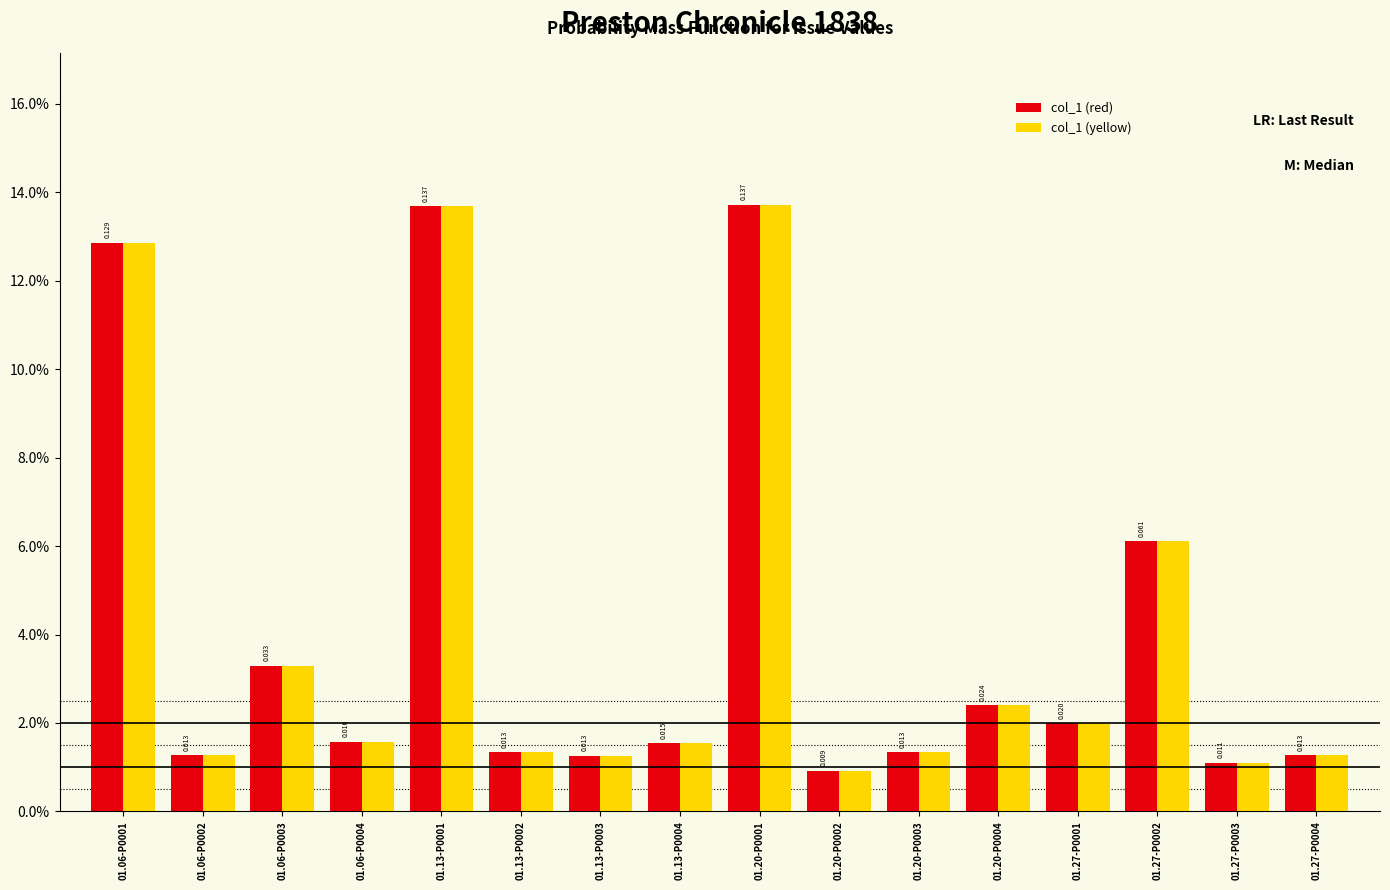

Which series has the largest total across all categories?

col_1 (red)